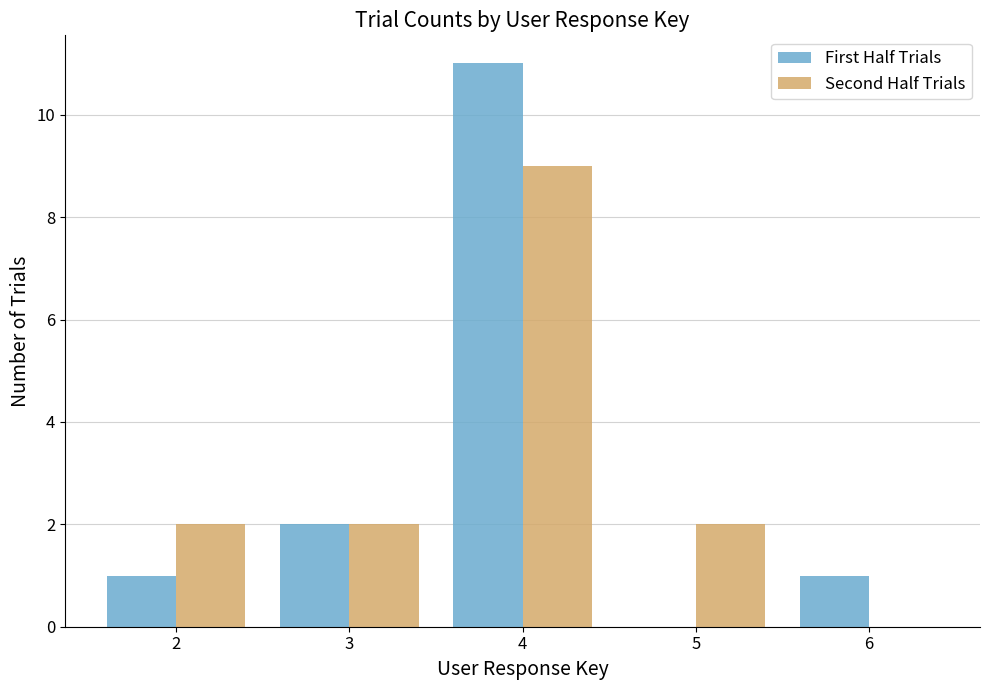

At which label does Second Half Trials reach its peak?

4